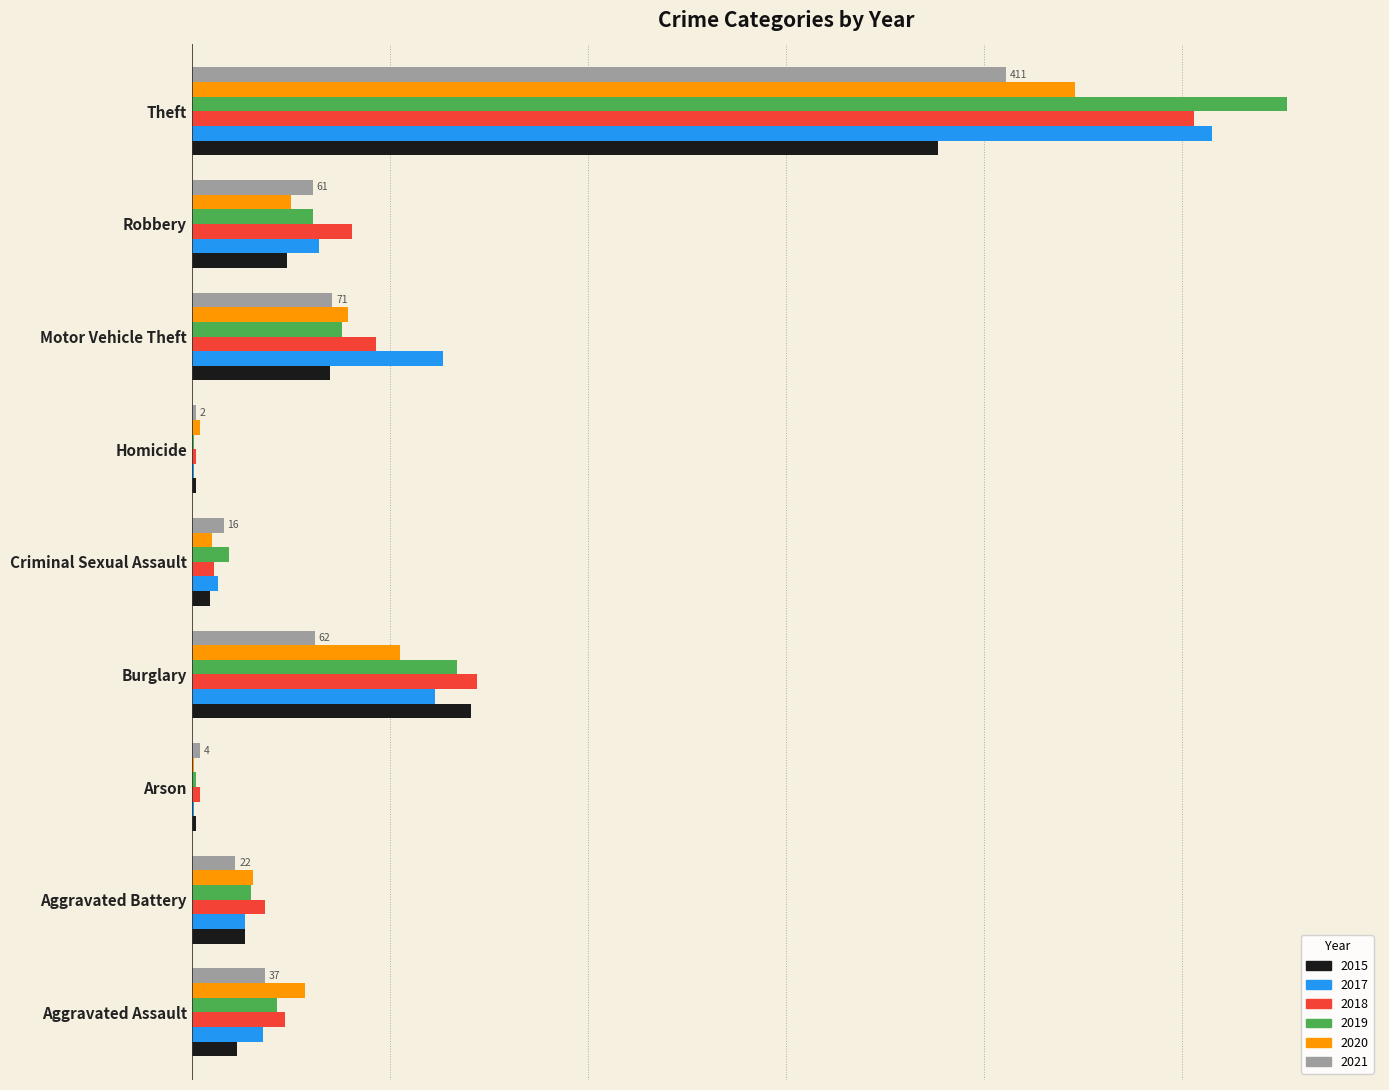

Reading left to right, what are all the values shown in this chart?

2015: 23	27	2	141	9	2	70	48	377
2017: 36	27	1	123	13	1	127	64	515
2018: 47	37	4	144	11	2	93	81	506
2019: 43	30	2	134	19	1	76	61	553
2020: 57	31	1	105	10	4	79	50	446
2021: 37	22	4	62	16	2	71	61	411